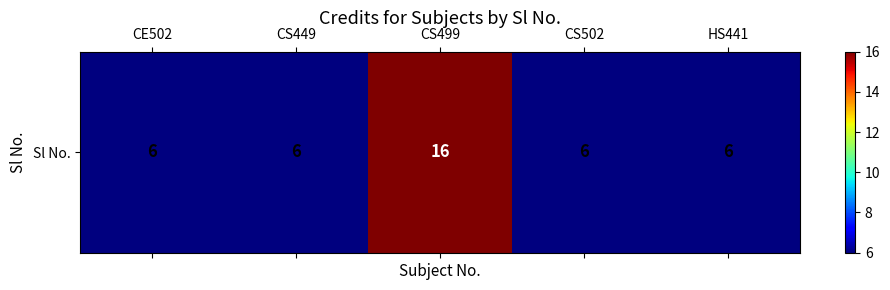

List the labels in order of value, largest first.

CS499, CE502, CS449, CS502, HS441